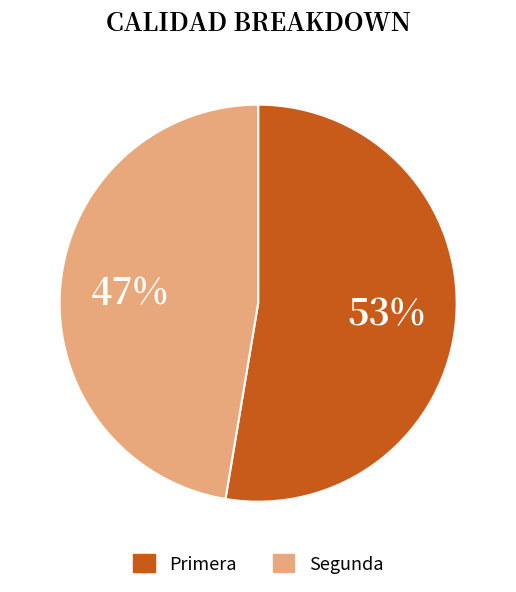

What is the ratio of the value at Primera to the value at Segunda?

1.1